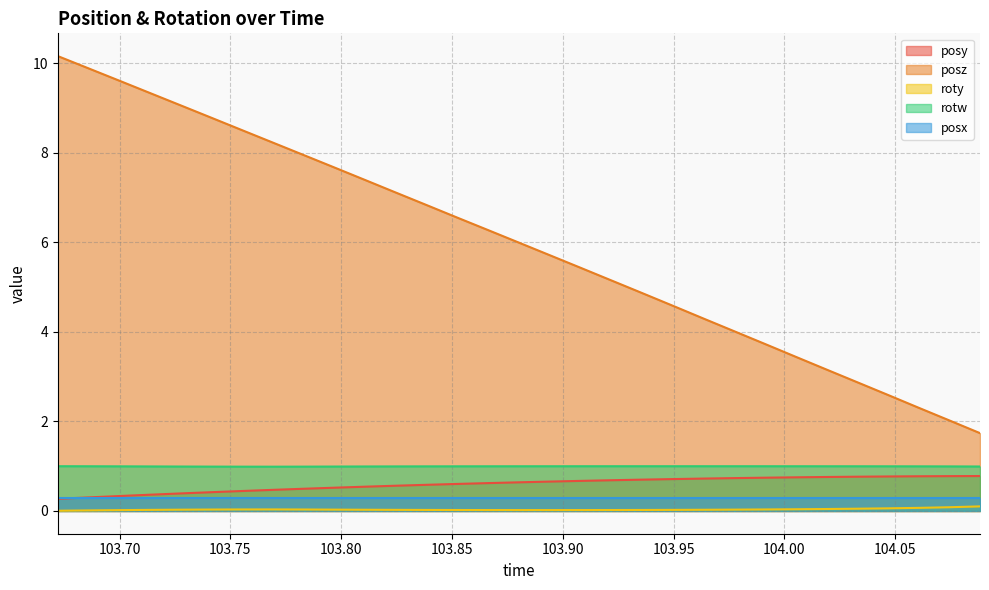

How many interior local peaks does the roty series have?

1